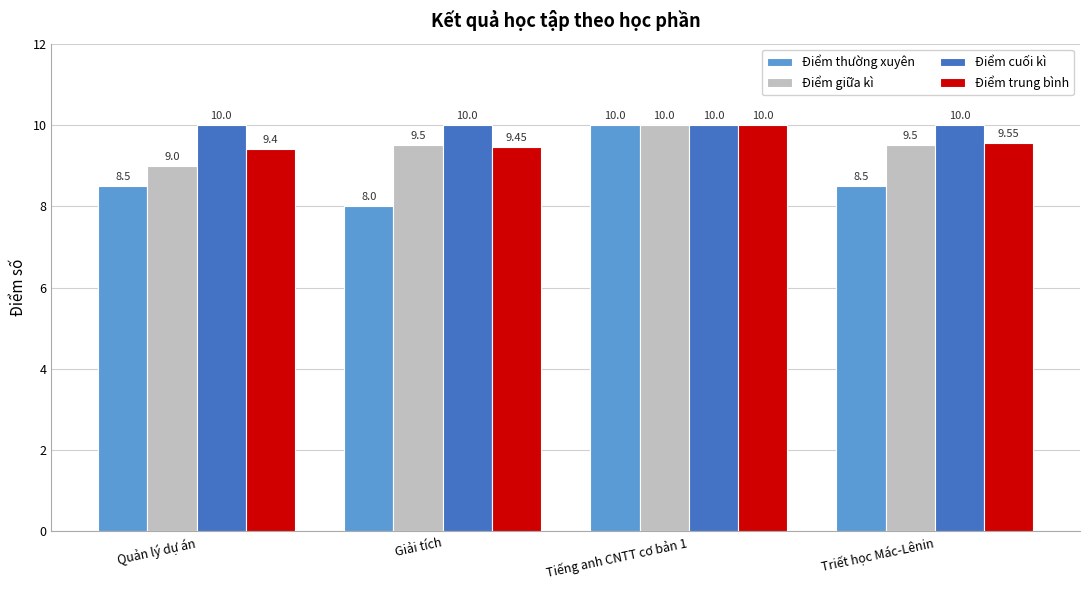

The value of Điểm thường xuyên at Quản lý dự án is 8.5. True or false?

True